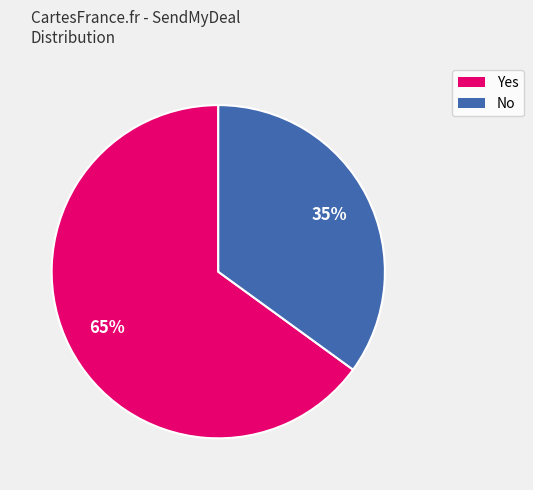

Which category has the smallest portion of the pie?

No